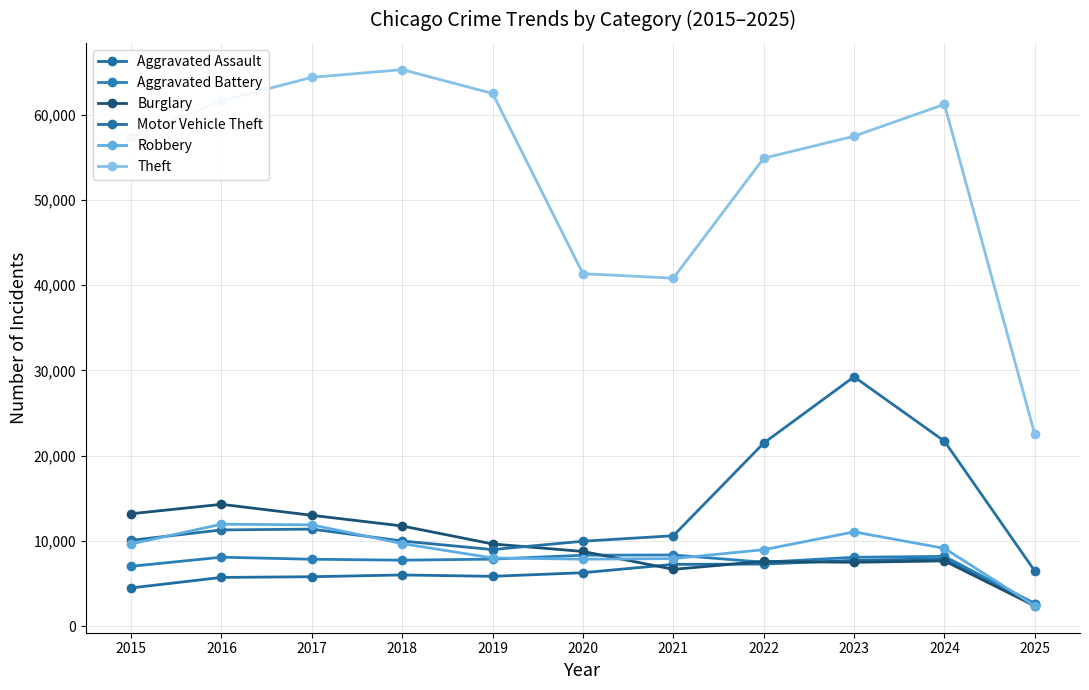

The Theft series shows 54897 at 2022. True or false?

True